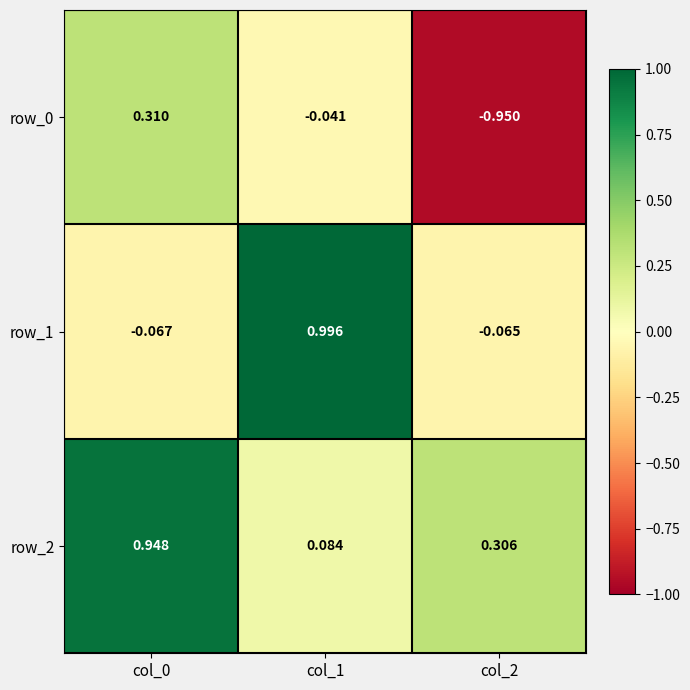

Which category has the lowest value in the row_1 series?

col_0